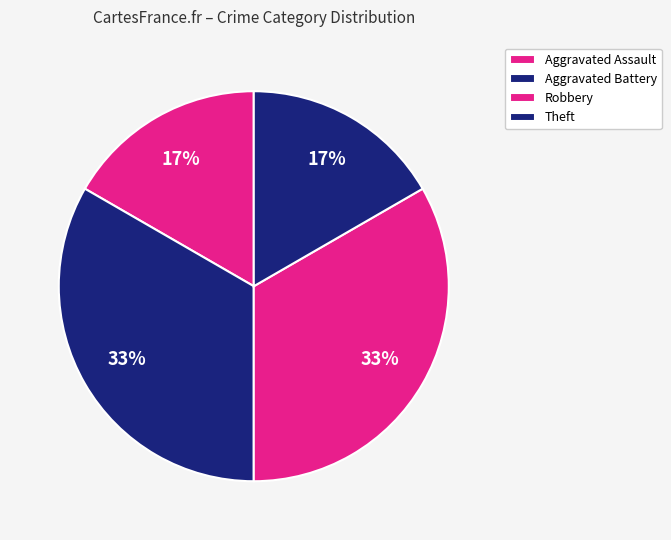

Count the number of slices in the pie.

4